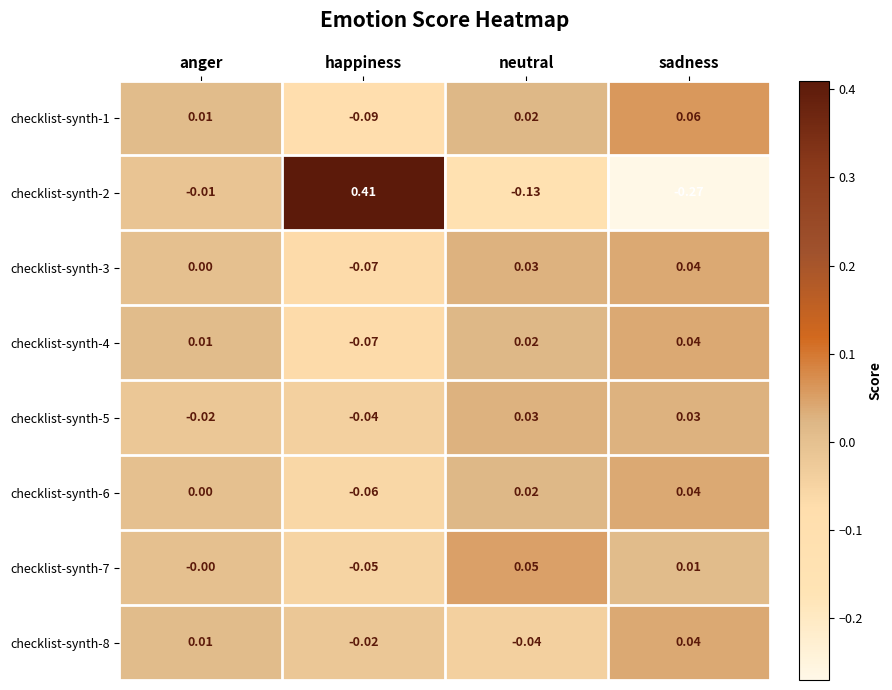

At which category is the sum across all series the highest?

happiness